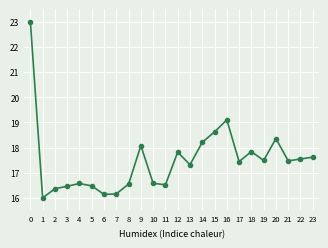

What is the average value?

17.5